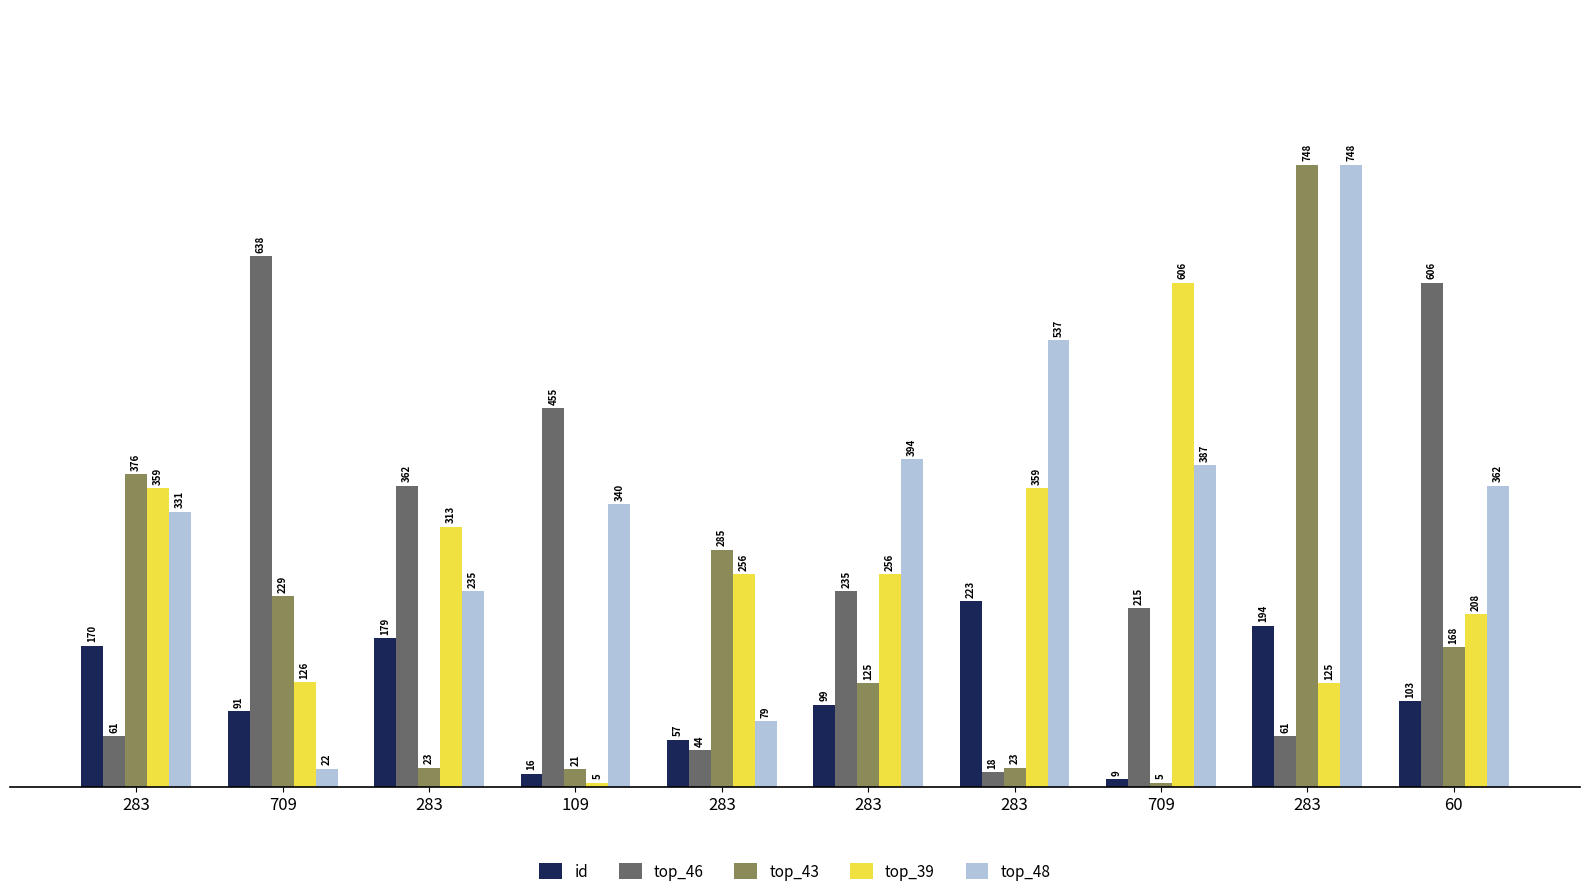

What is the maximum value for top_39?

606